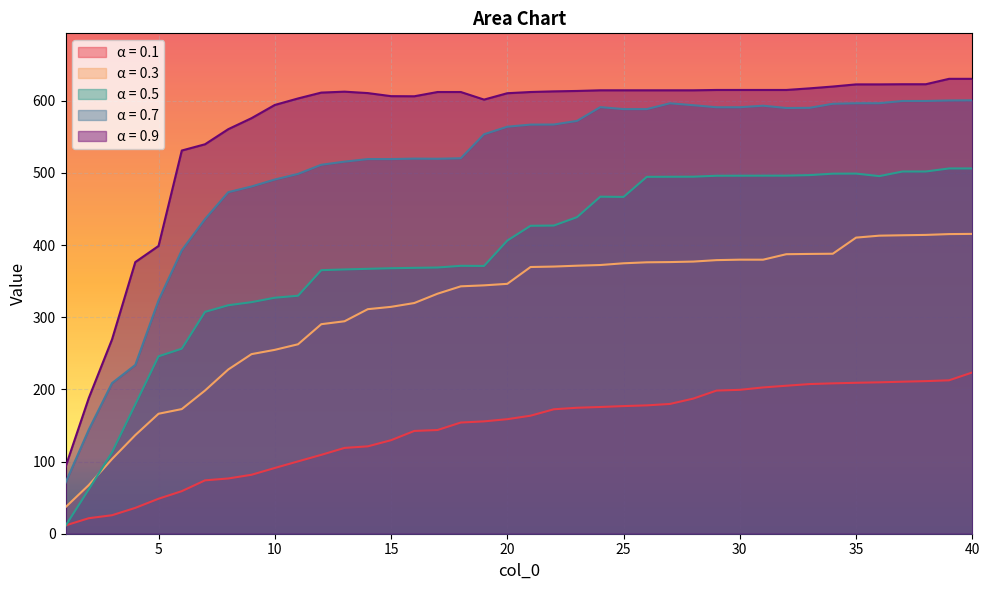

How many lines are shown in the chart?

5